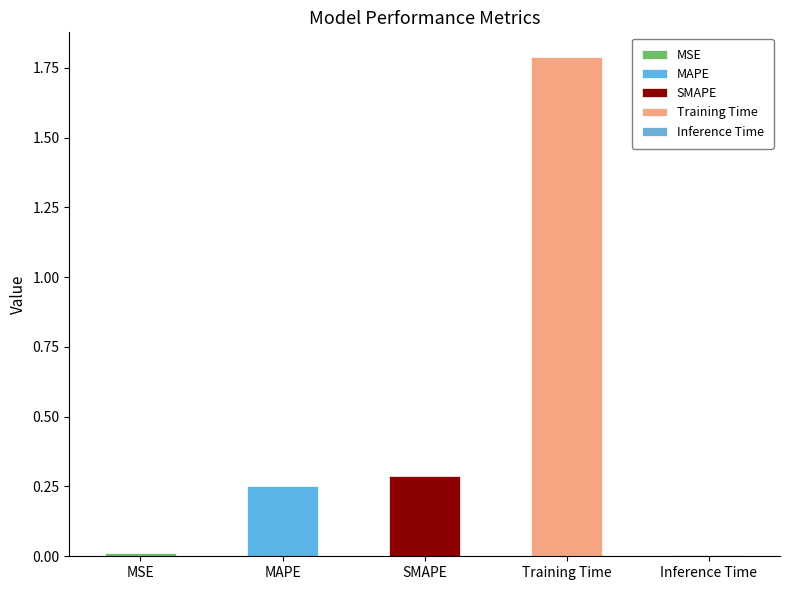

What is the approximate value at Training Time?

1.8